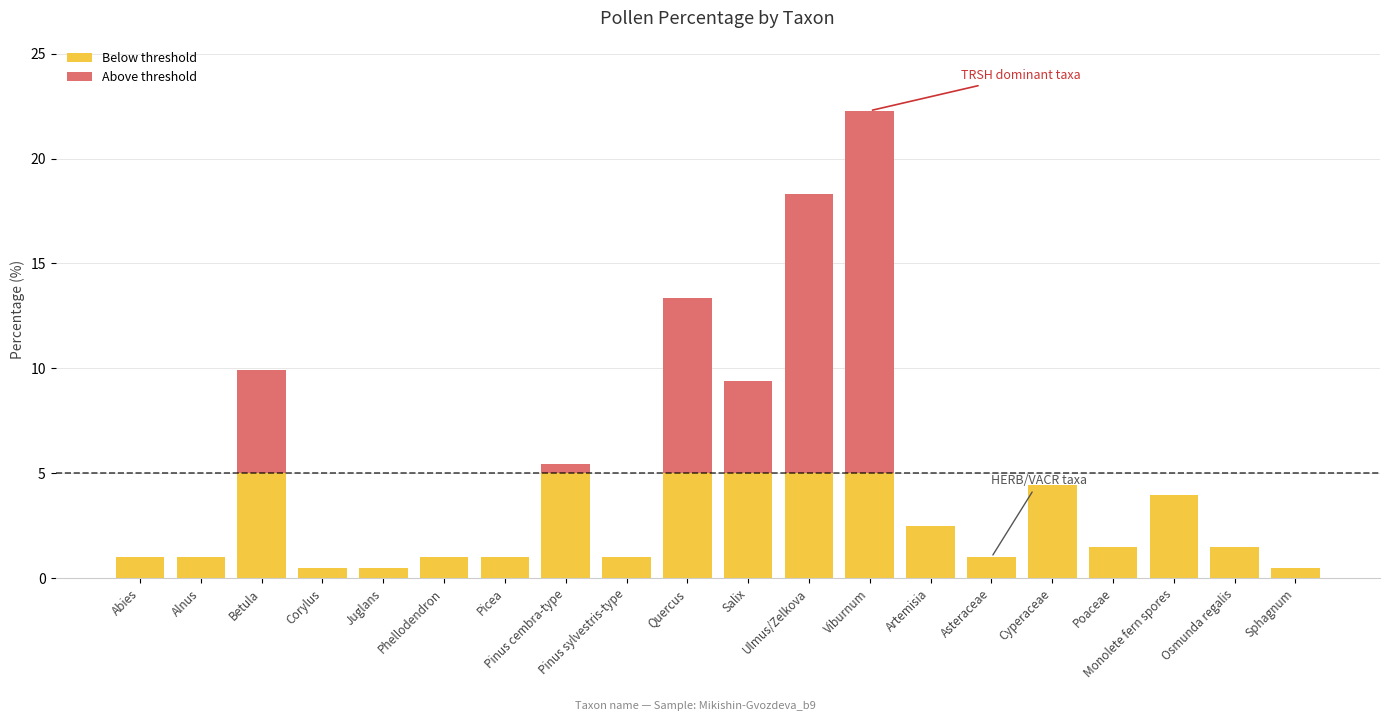

At which category is the sum across all series the highest?

Viburnum